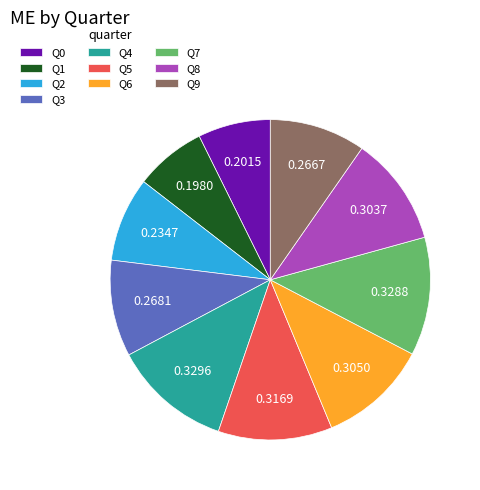

Combined, do Q3 and Q7 account for over 50%?

No